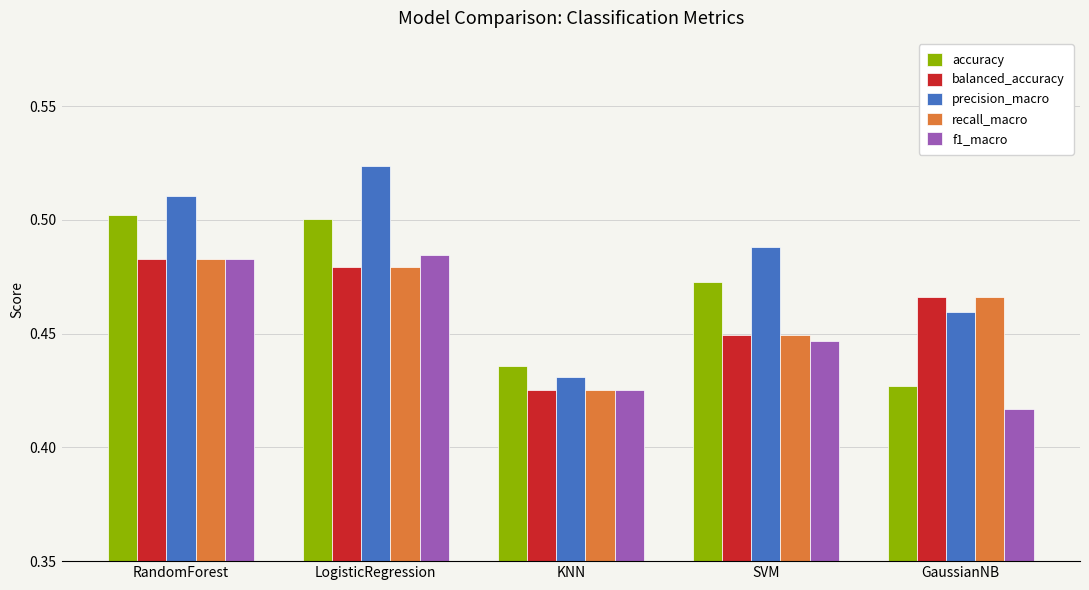

What is the total value across all series at GaussianNB?

2.2